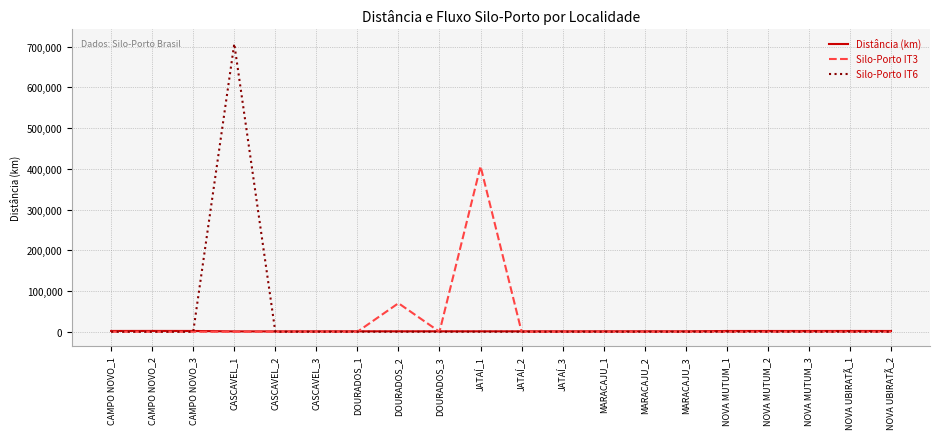

What is the sum of all Silo-Porto IT3 values?

476396.0